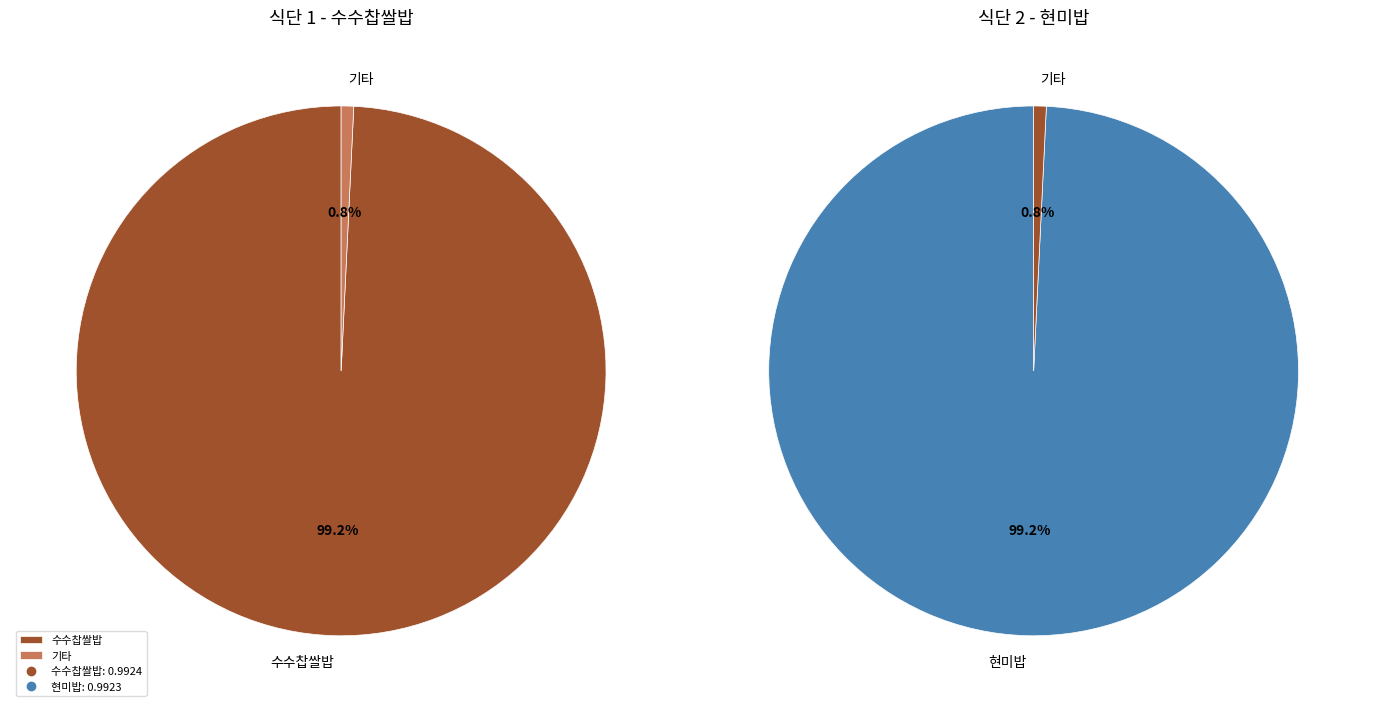

To the nearest percent, what is the average slice percentage?

50%